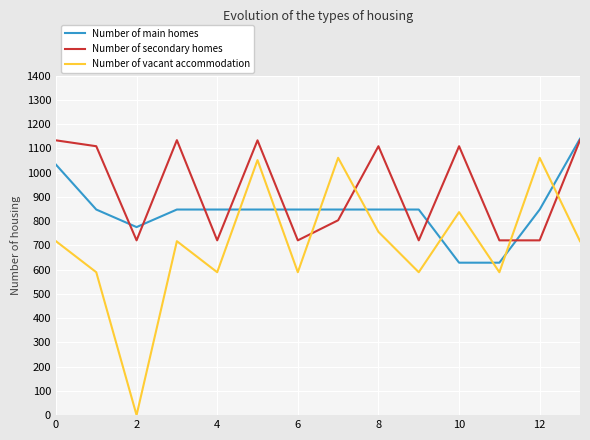

What is the greatest value displayed?

1139.4